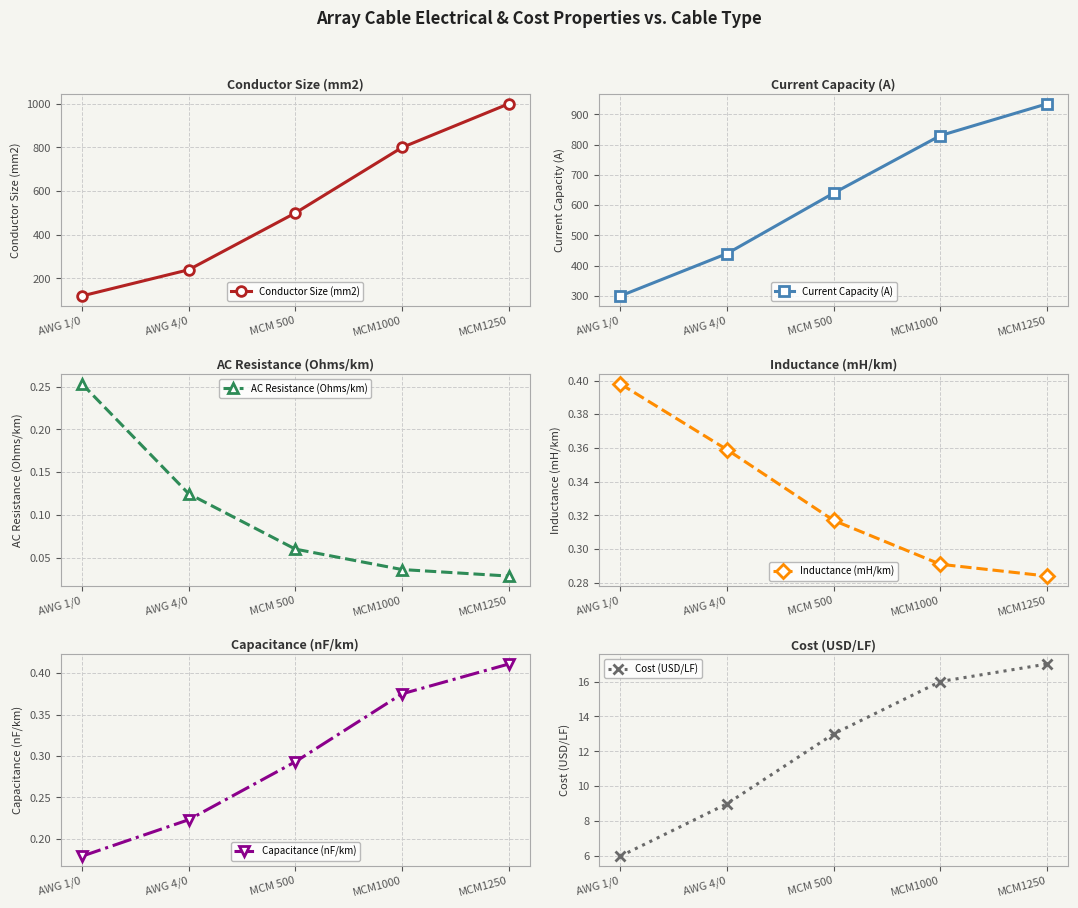

The Cost (USD/LF) series shows 6.0 at AWG 1/0. True or false?

True